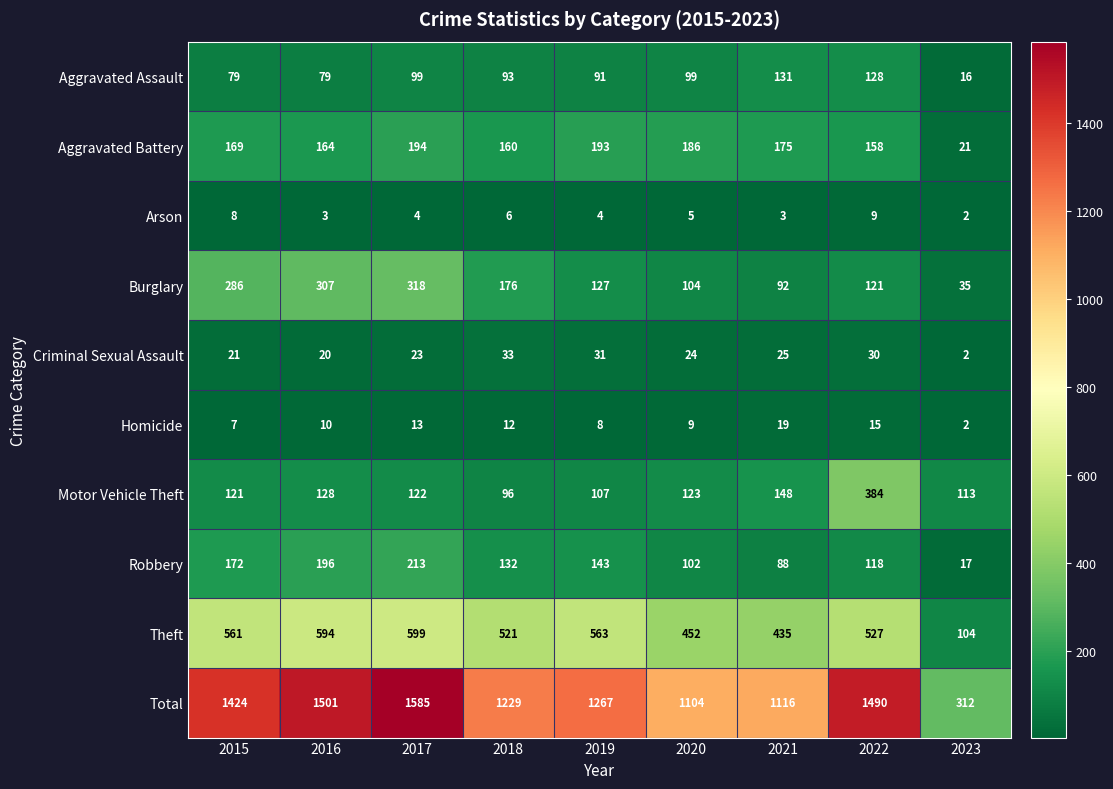

Which series has the largest range (max minus min)?

Total